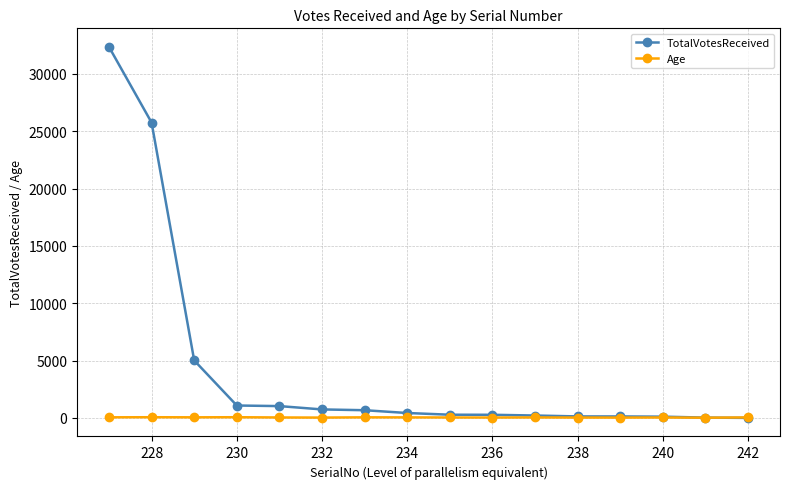

What is the highest value of the TotalVotesReceived series?

32347